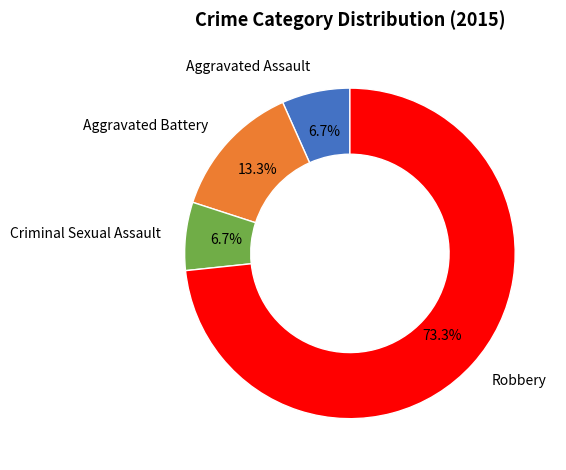

To the nearest percent, what is the difference between the Robbery and Aggravated Battery slice percentages?

60%